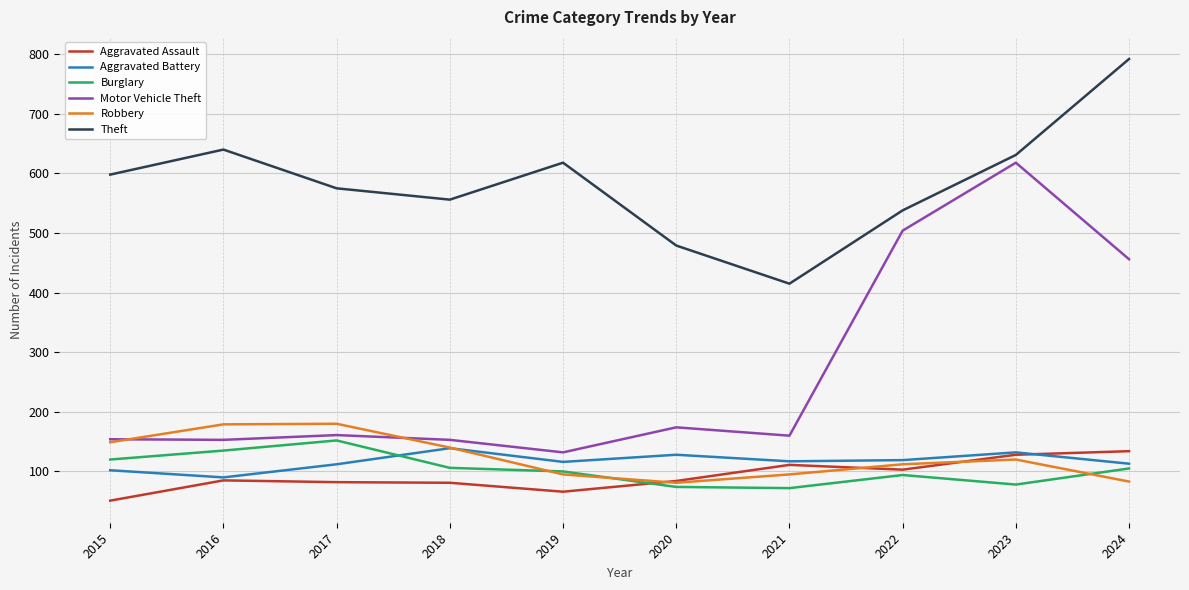

How many times do Aggravated Battery and Burglary cross each other?

1